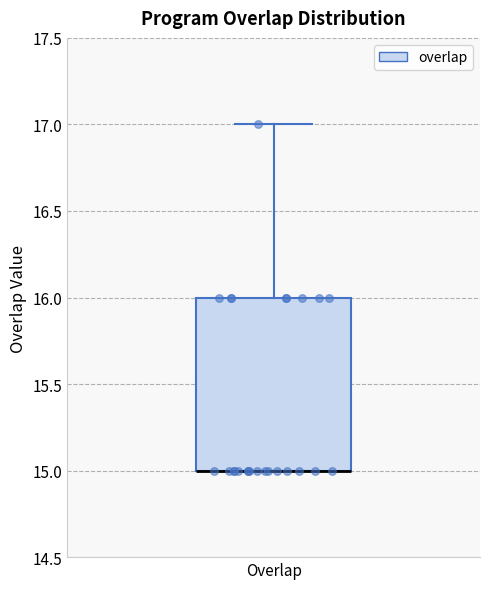

Transcribe this box plot: give where the median line is, the range the box spans, and where the two whiskers end, as read against the y-axis. The values are not printed on the chart, so give them approximately, as read against the axis.

median 15 (drawn on the box's lower edge), box 15 to 16, whiskers 15 to 17